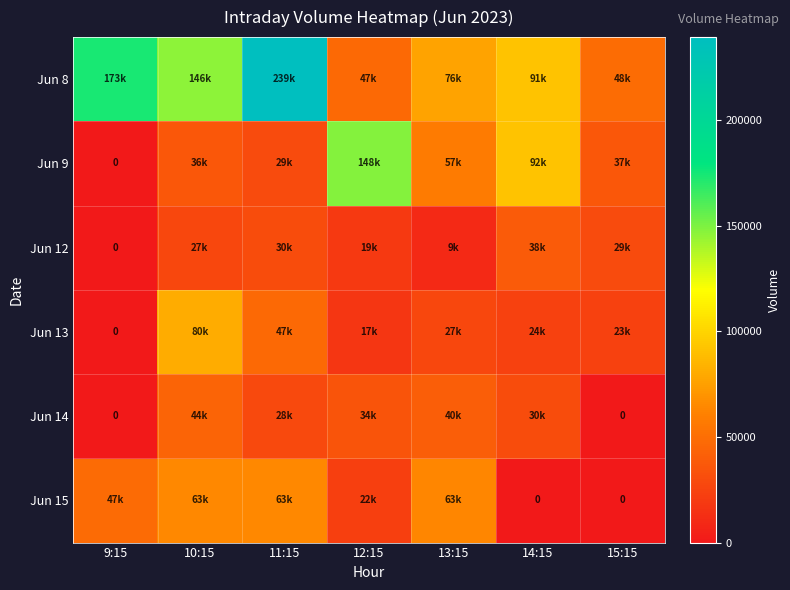

The value of Jun 9 at 13:15 is 87620. True or false?

False